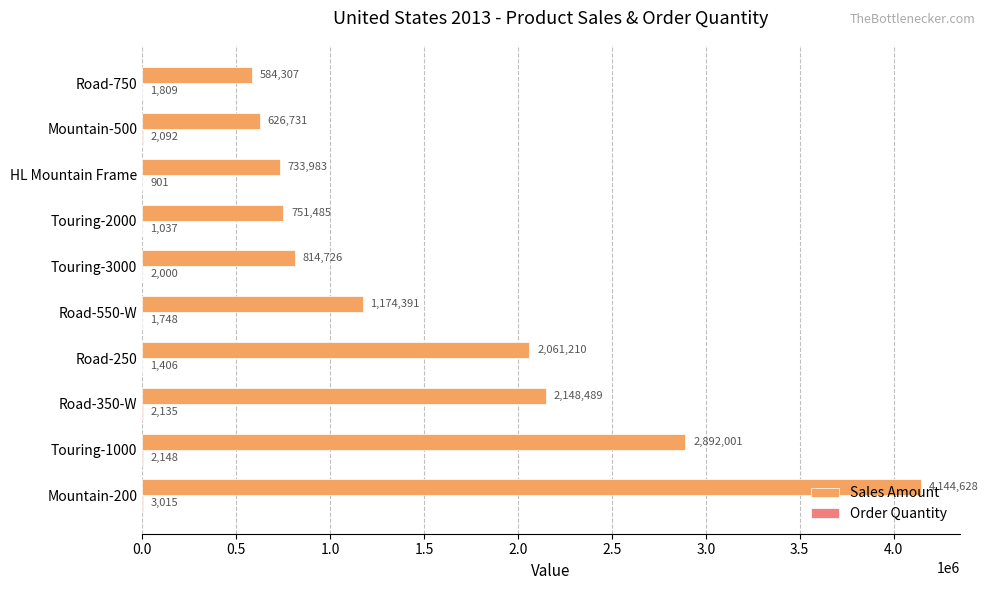

Between Road-250 and Mountain-500, which series saw the biggest shift?

Sales Amount